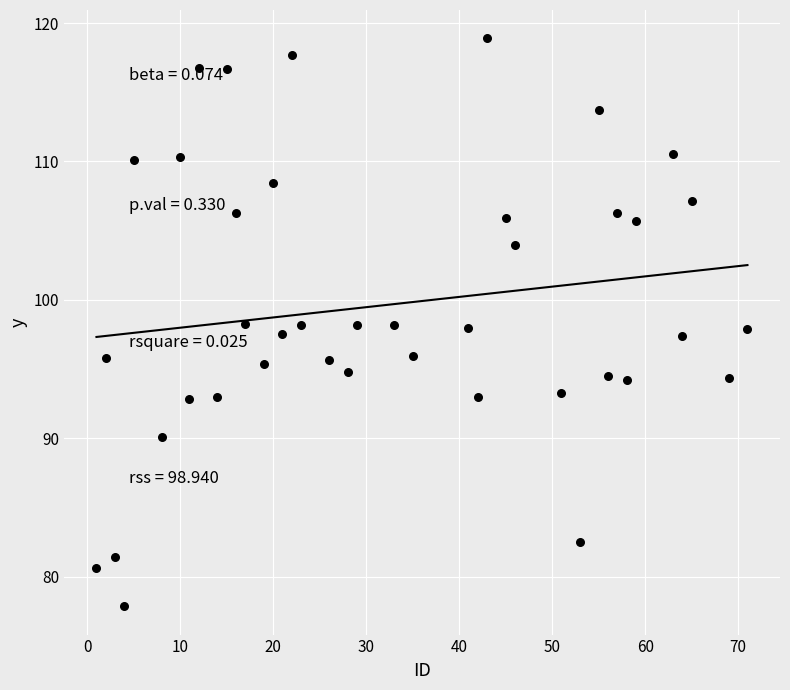

What is the range of Y values (max minus min)?

41.0